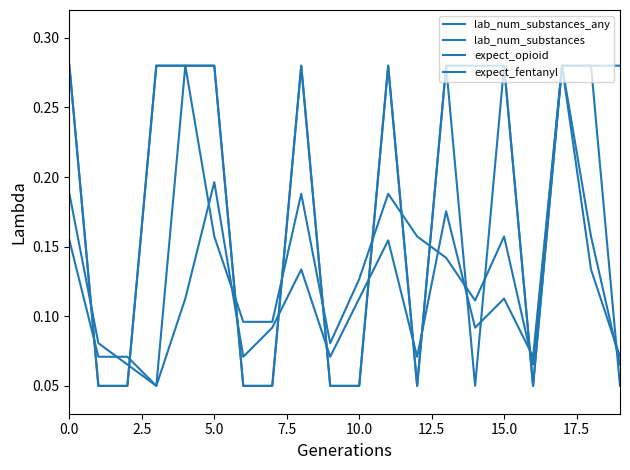

True or false: lab_num_substances_any has more than 0 points higher than both neighbors.

True